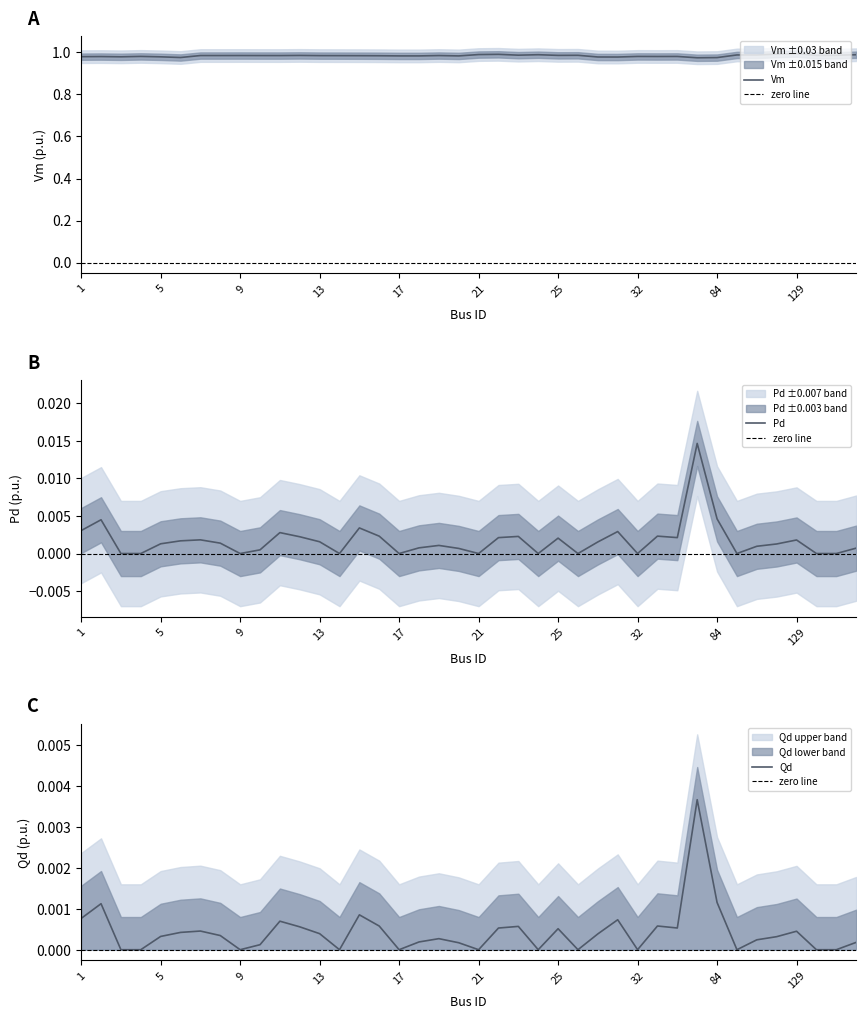

True or false: Vm and Pd cross at least once.

False